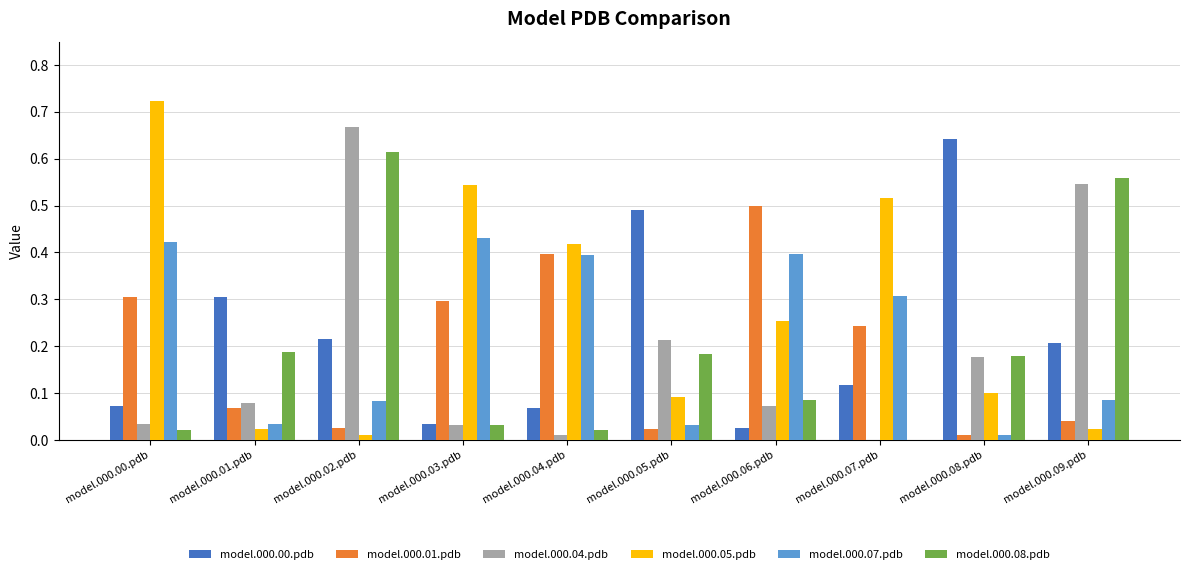

Which category has the highest value across all series?

model.000.00.pdb